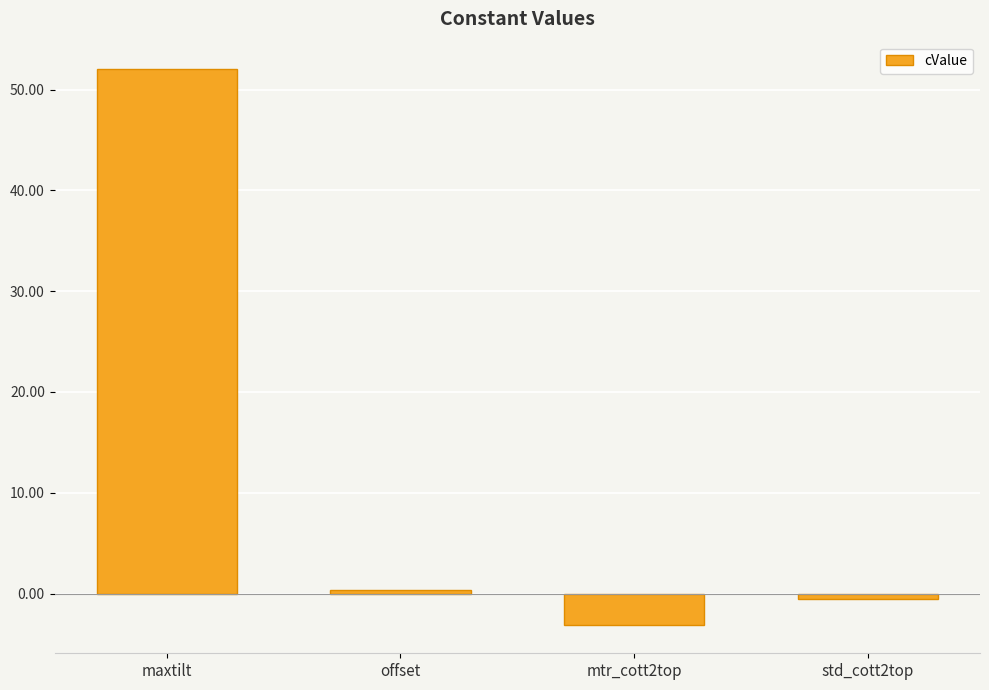

Reading left to right, extract all data points from this chart.

52.0	0.3	-3.2	-0.5